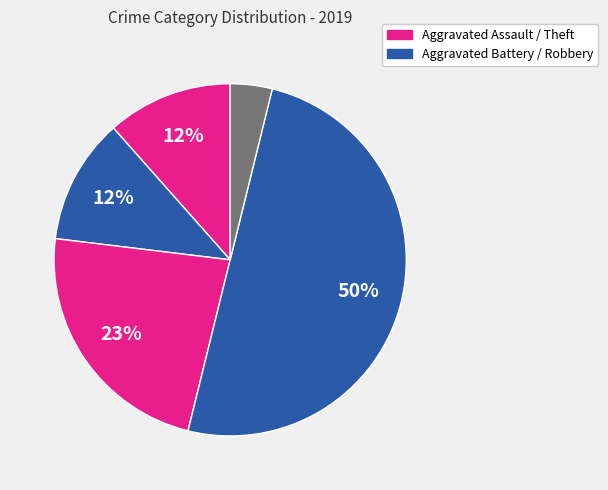

Count the number of slices in the pie.

5